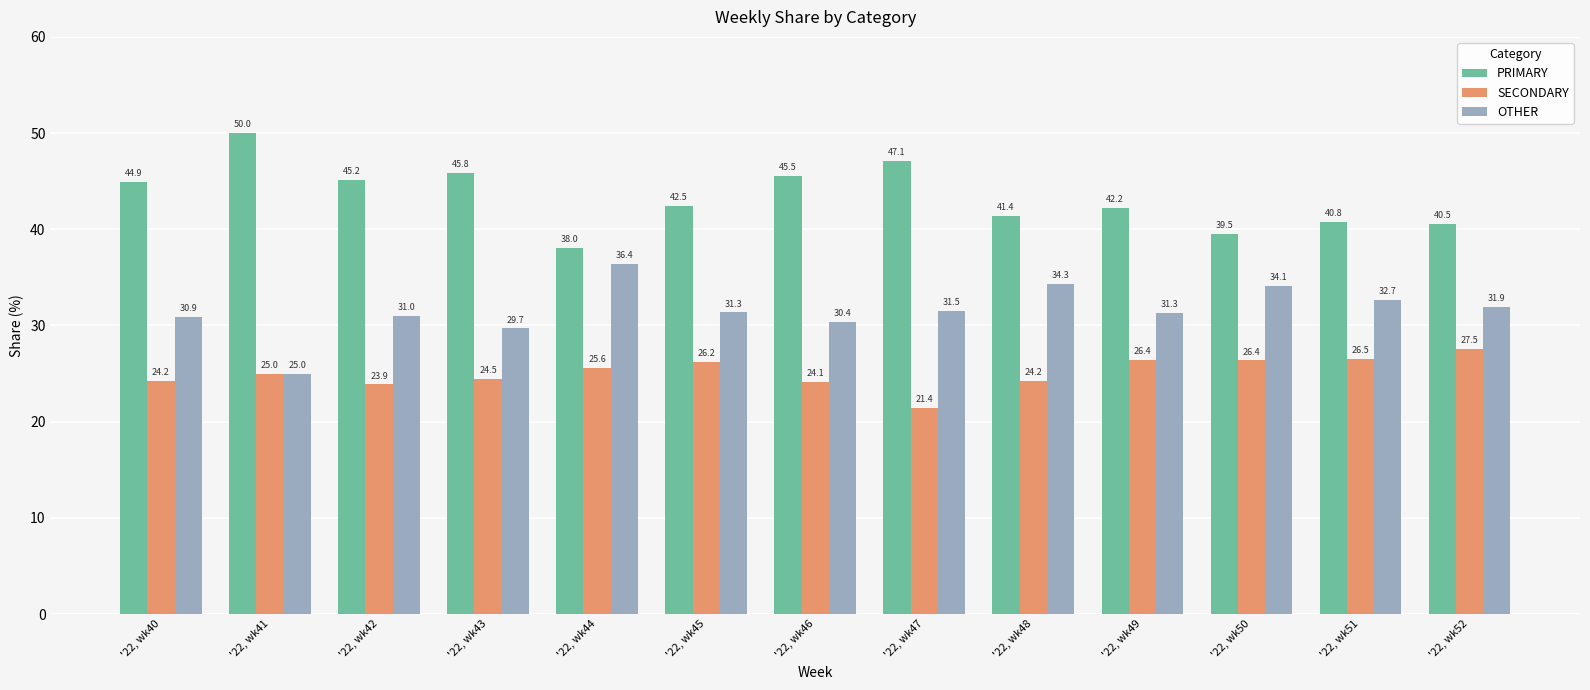

What are all the series names shown in the legend?

PRIMARY, SECONDARY, OTHER